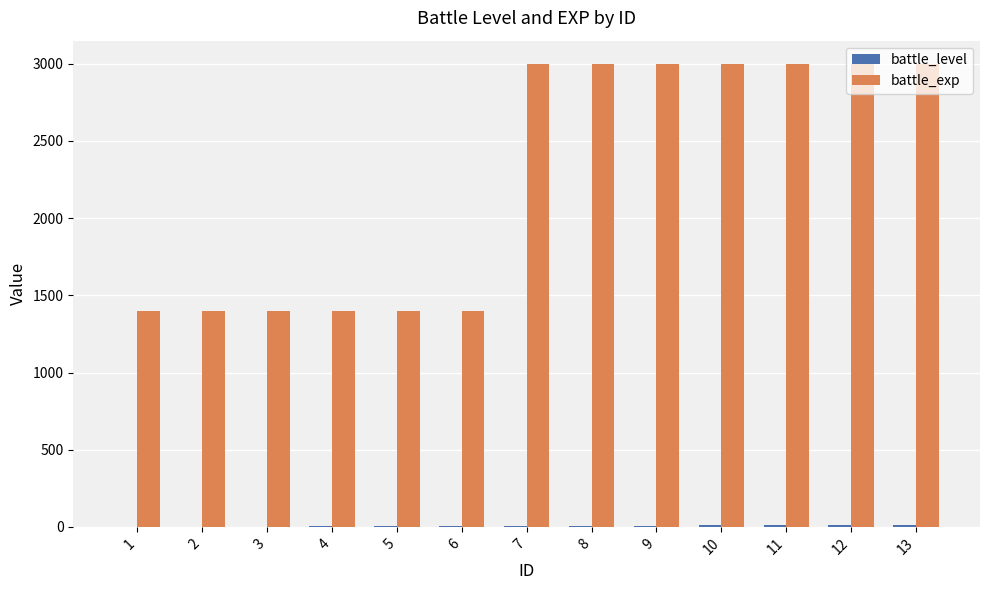

The value of battle_exp at 11 is 3000. True or false?

True